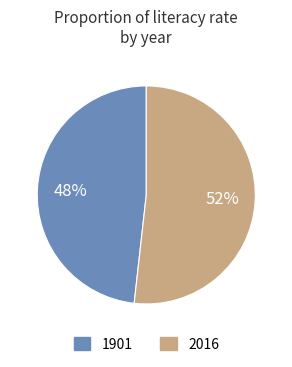

Is the sum of 1901 and 2016 greater than half?

Yes